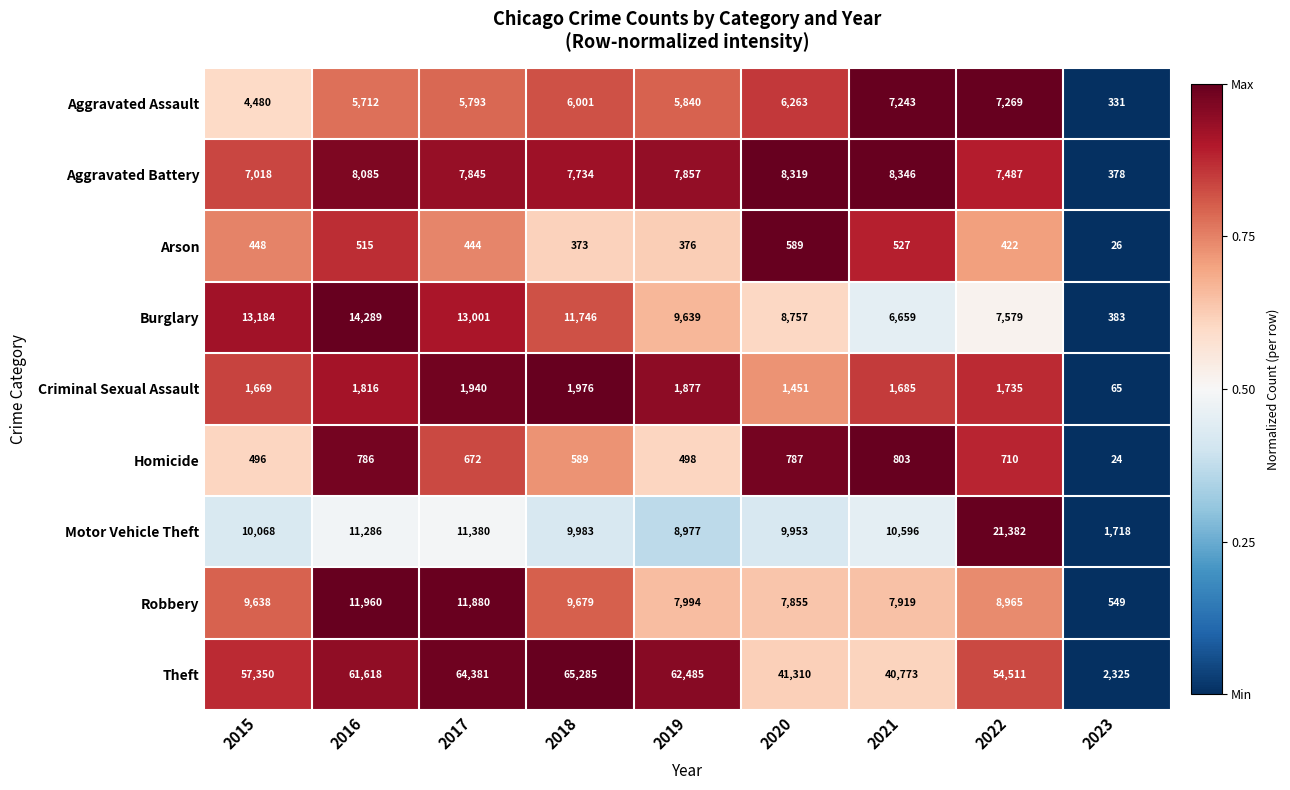

Rank the series at 2016 from highest to lowest value.

Theft, Burglary, Robbery, Motor Vehicle Theft, Aggravated Battery, Aggravated Assault, Criminal Sexual Assault, Homicide, Arson